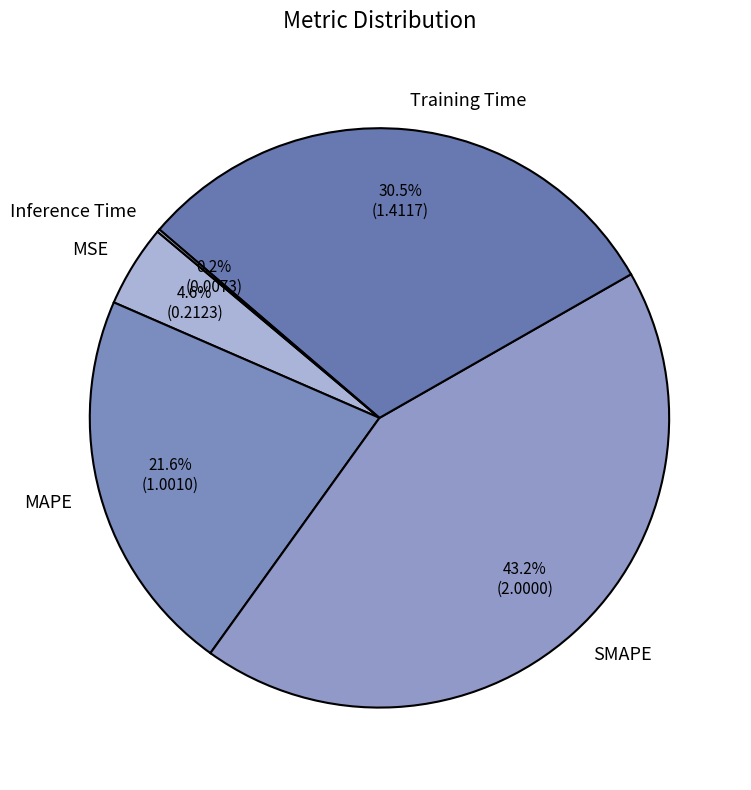

Which has a higher value, MSE or MAPE?

MAPE